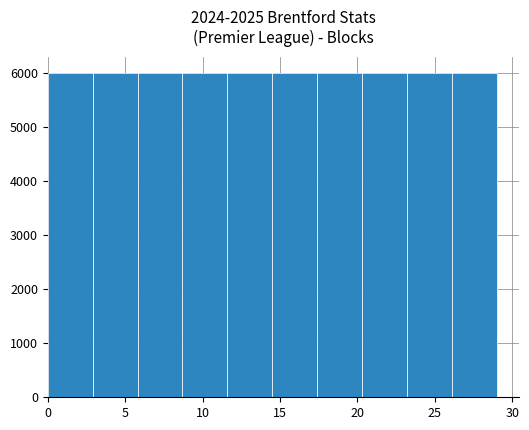

How tall is the bar that spans 17.4 to 20.3 on the x-axis? Neither the bar edges nor the heights are printed on the chart, so give them approximately, as read against the axes.

6000